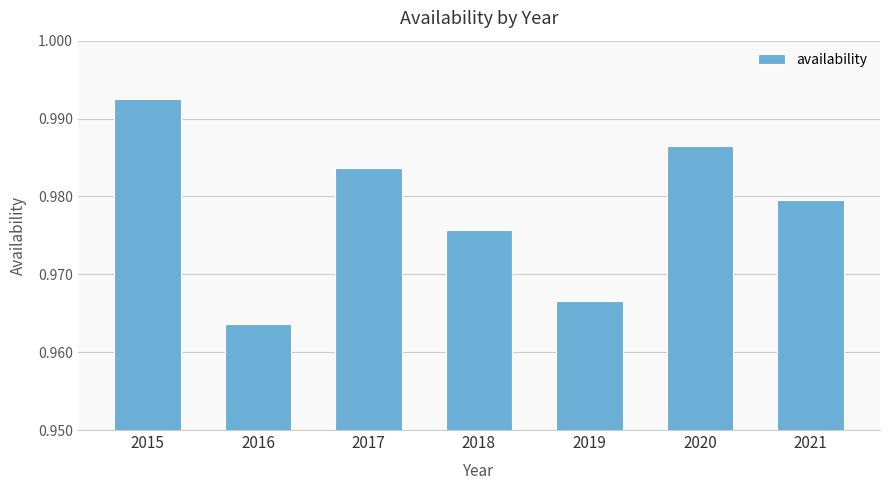

Which category has the lowest value across all series?

2016